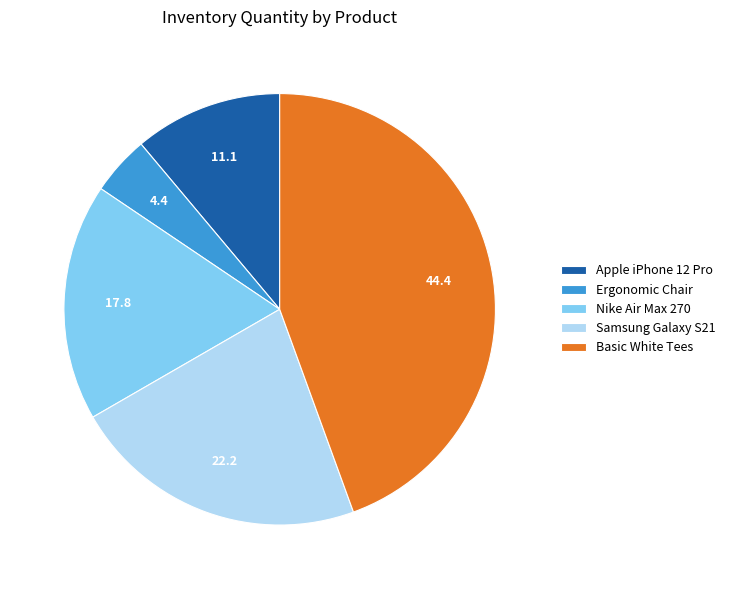

Which has a higher value, Apple iPhone 12 Pro or Nike Air Max 270?

Nike Air Max 270